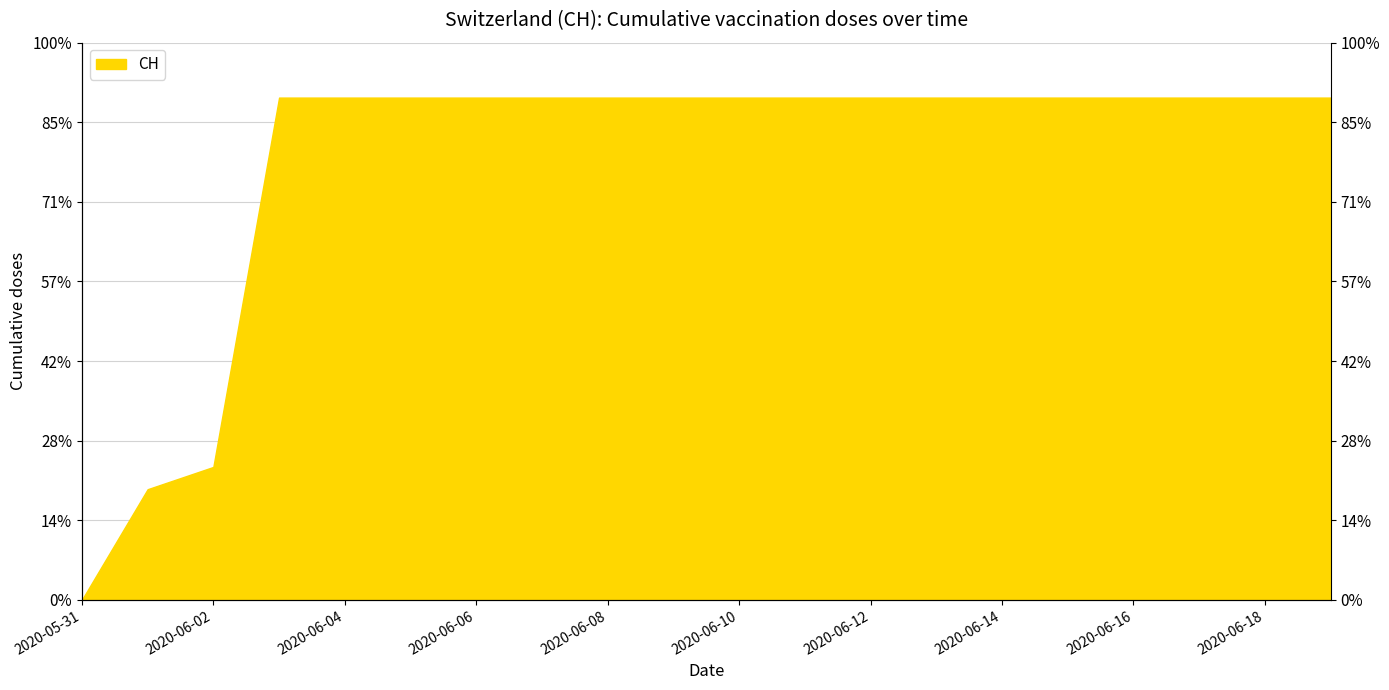

What is the approximate value at 2020-06-08, to the nearest 100?

600